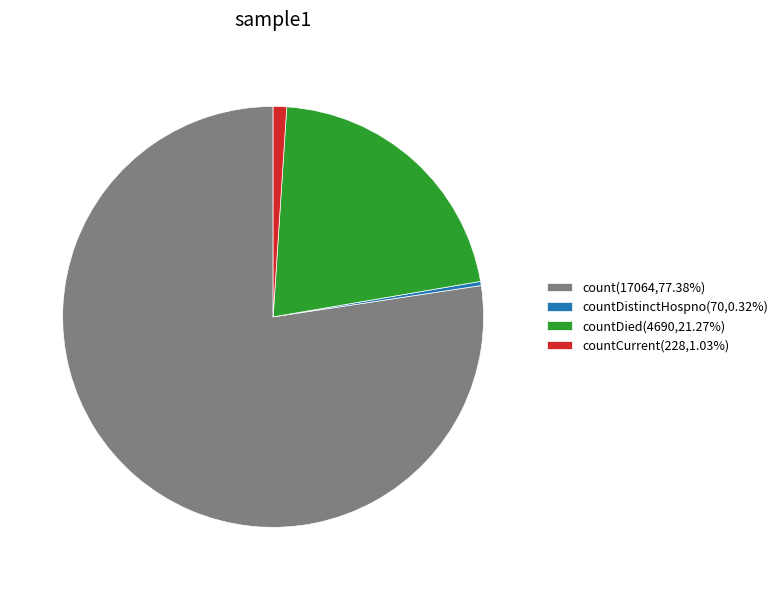

Do count(17064,77.38%) and countCurrent(228,1.03%) together represent more than half of the pie?

Yes